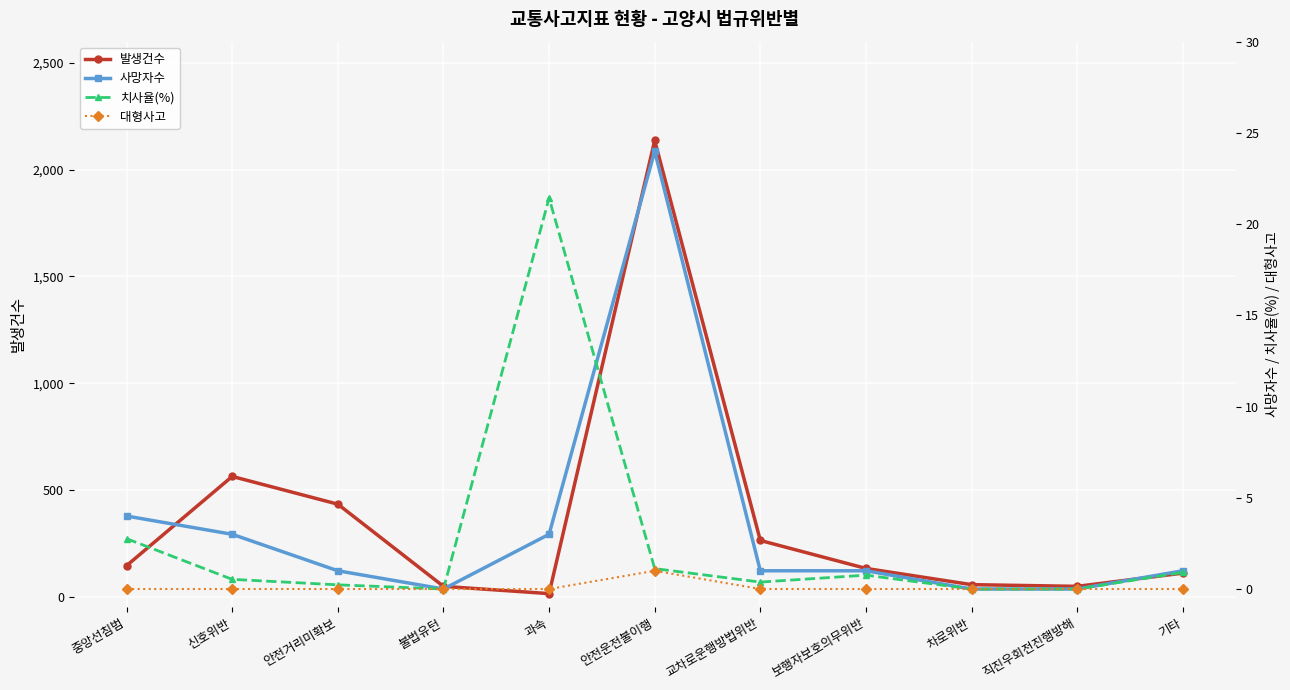

What value does the 사망자수 series have at 안전거리미확보?

1.0